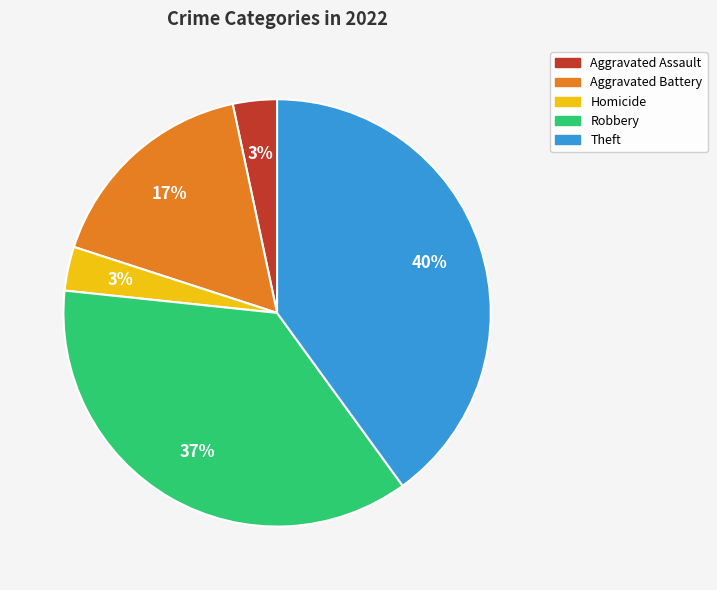

To the nearest percent, what is the difference between the largest and smallest slice percentages?

37%